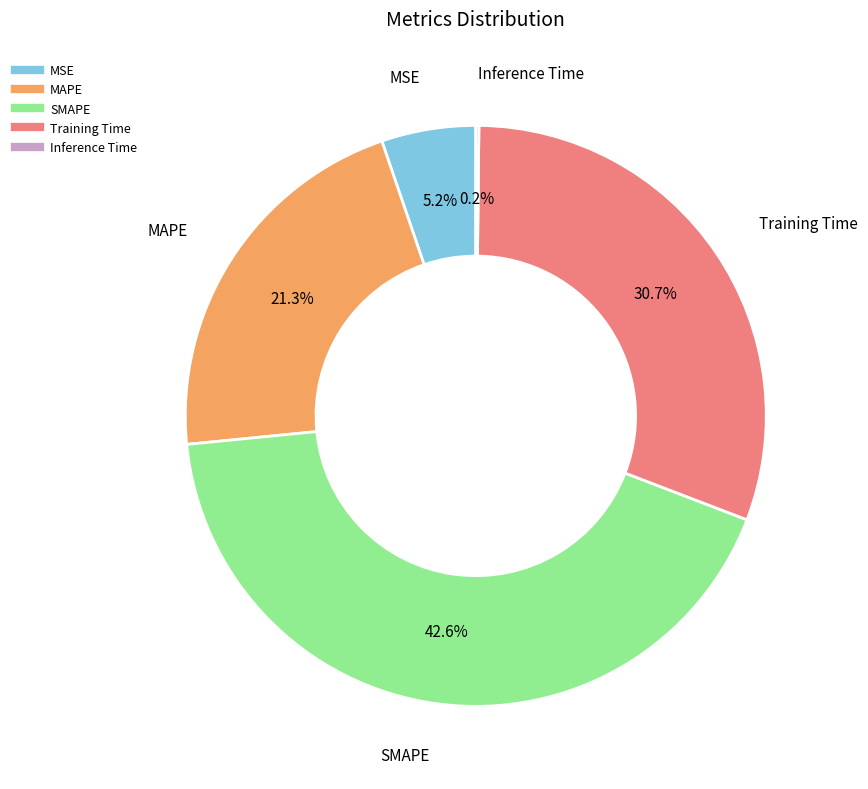

Between SMAPE and MSE, which is larger?

SMAPE